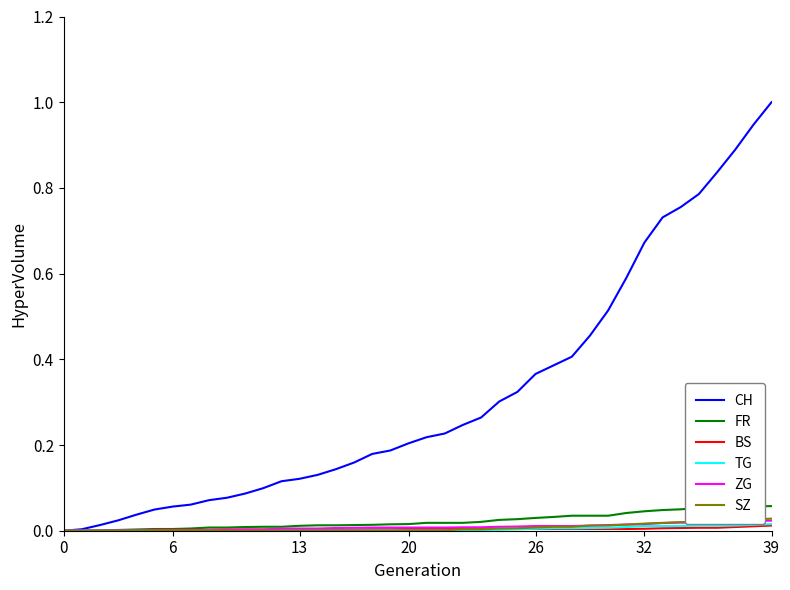

Which series has the largest total across all categories?

CH